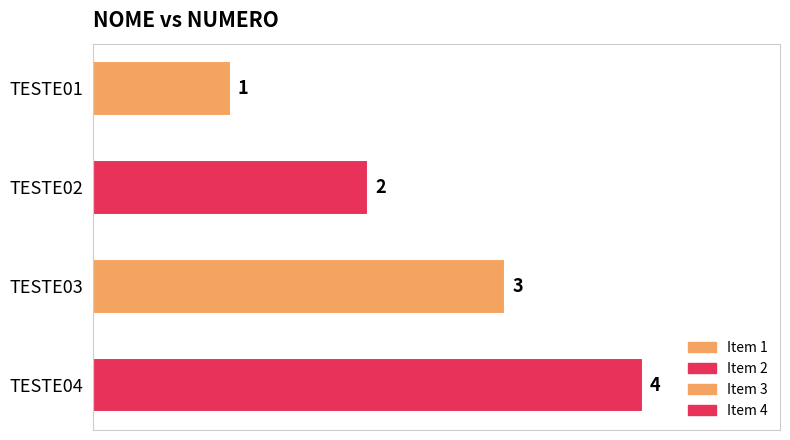

List the labels in order of value, smallest first.

TESTE01, TESTE02, TESTE03, TESTE04